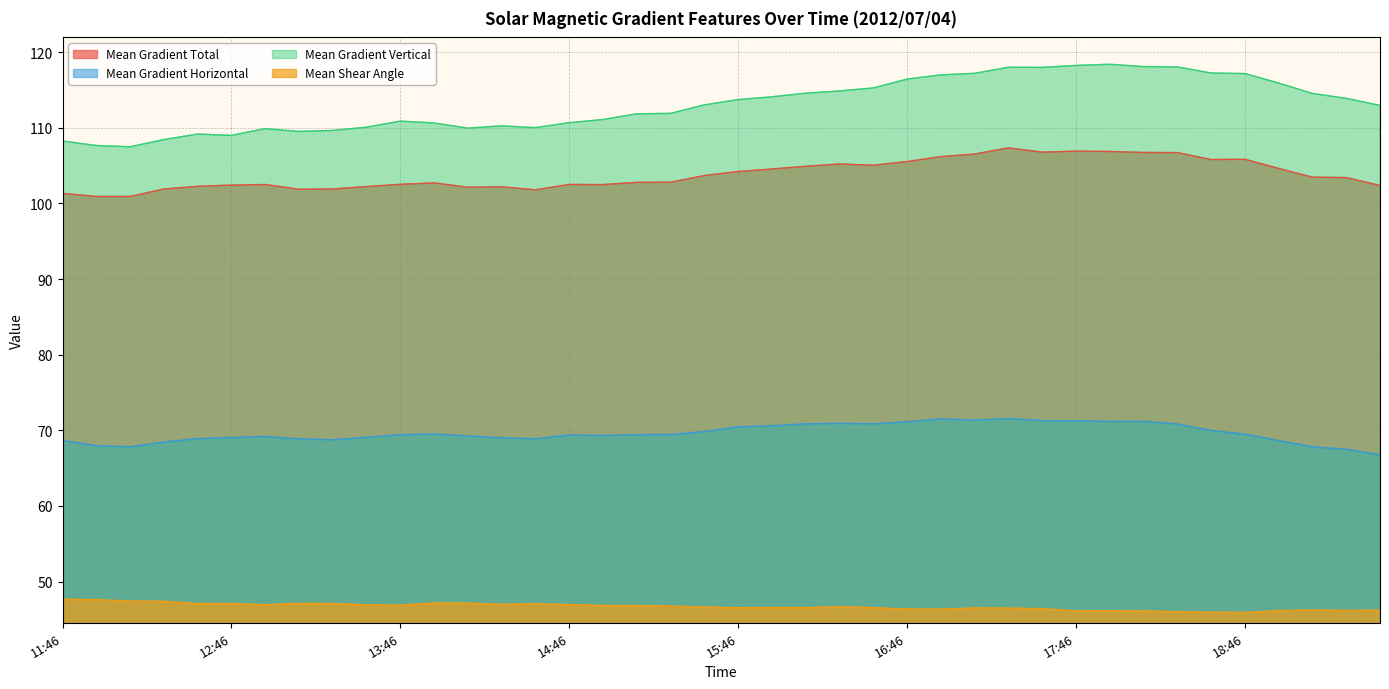

What is the average value of the Mean Gradient Horizontal series?

69.6